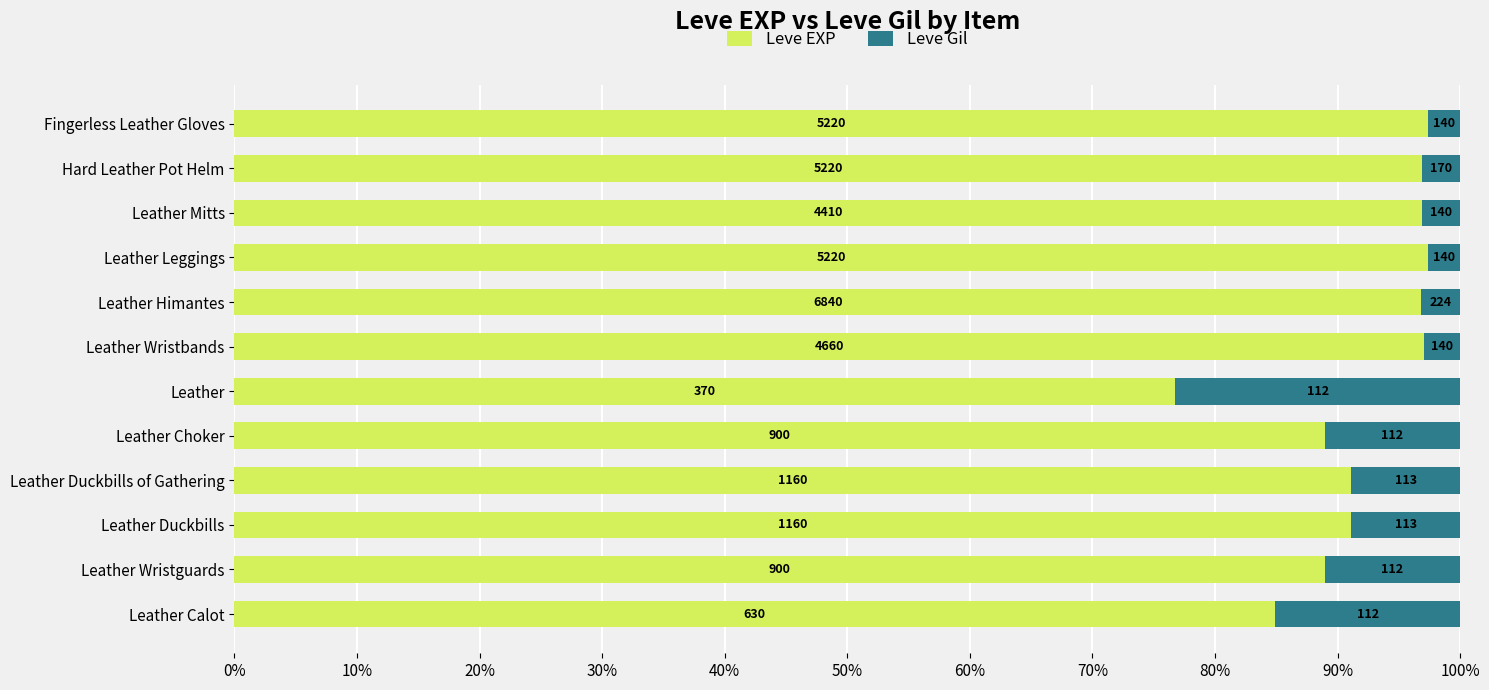

Count the number of categories in the chart.

12